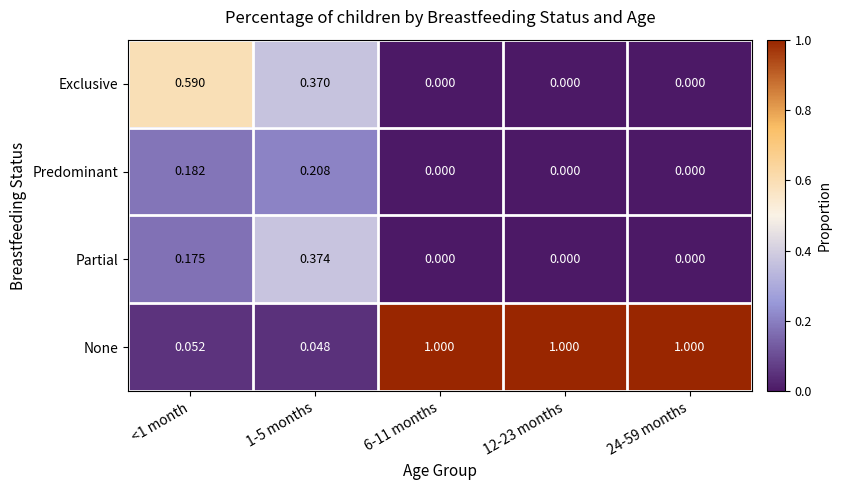

Is the value of Partial at 1-5 months greater than the value of Exclusive at 1-5 months?

Yes